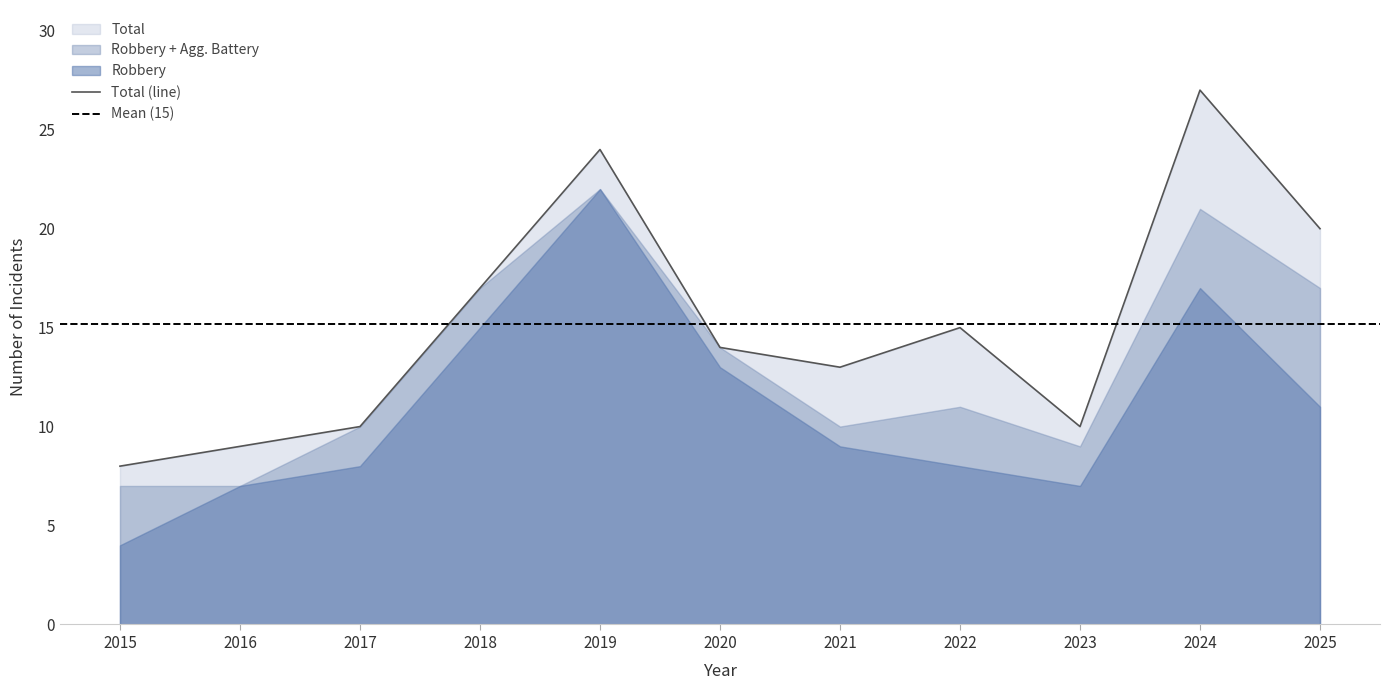

The value of Total at 2020 is 14. True or false?

True